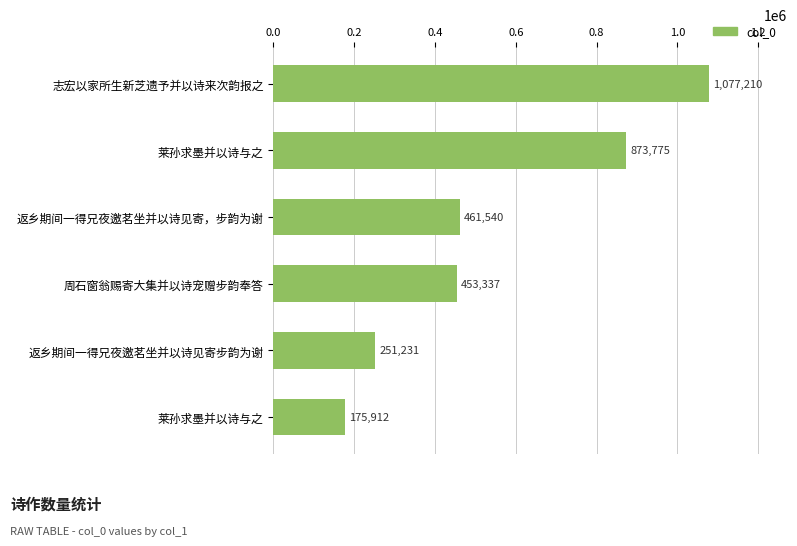

What is the difference between the maximum and minimum values?

901298